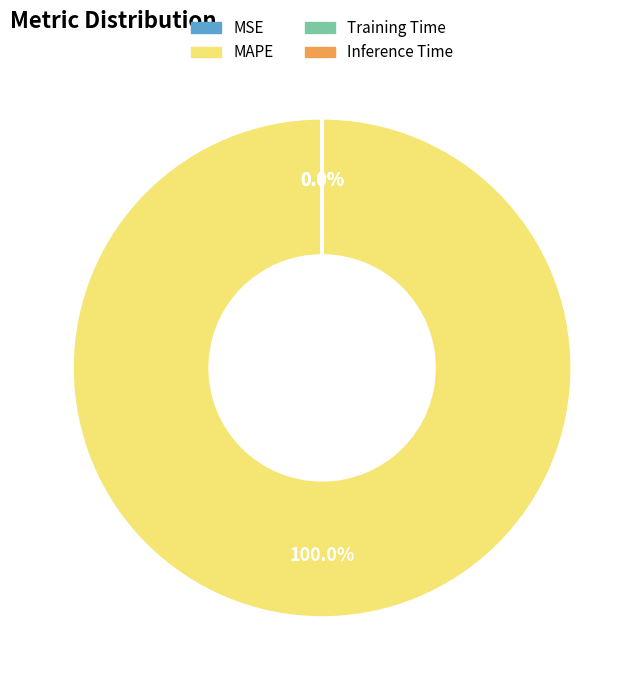

To the nearest percent, what percentage of the pie is MAPE?

100%